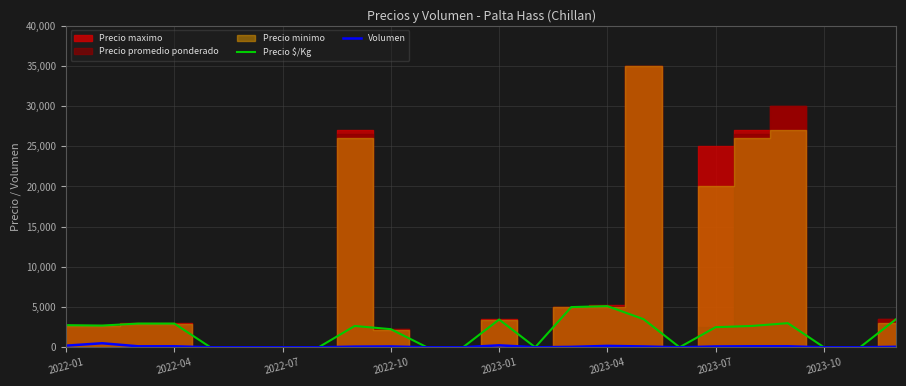

What is the highest value of the Precio $/Kg series?

5118